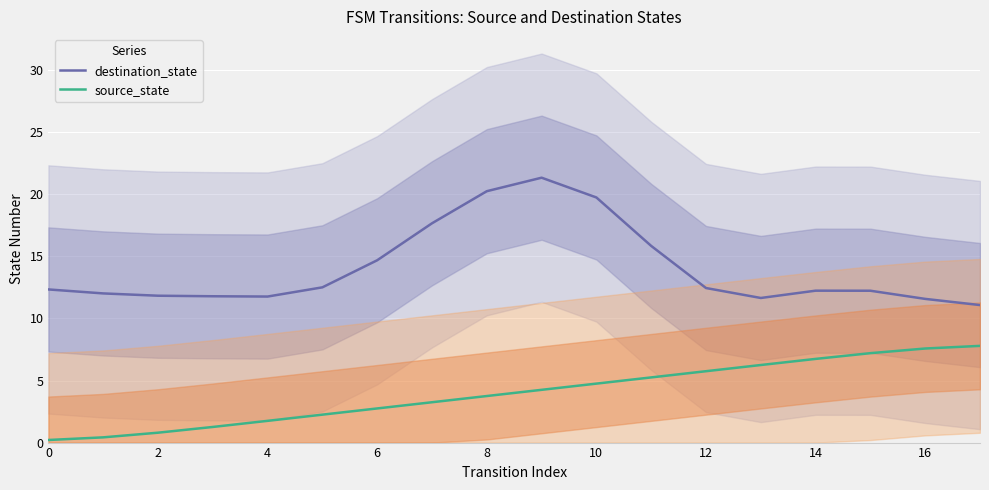

Is the value of destination_state at 4 greater than the value of source_state at 12?

Yes